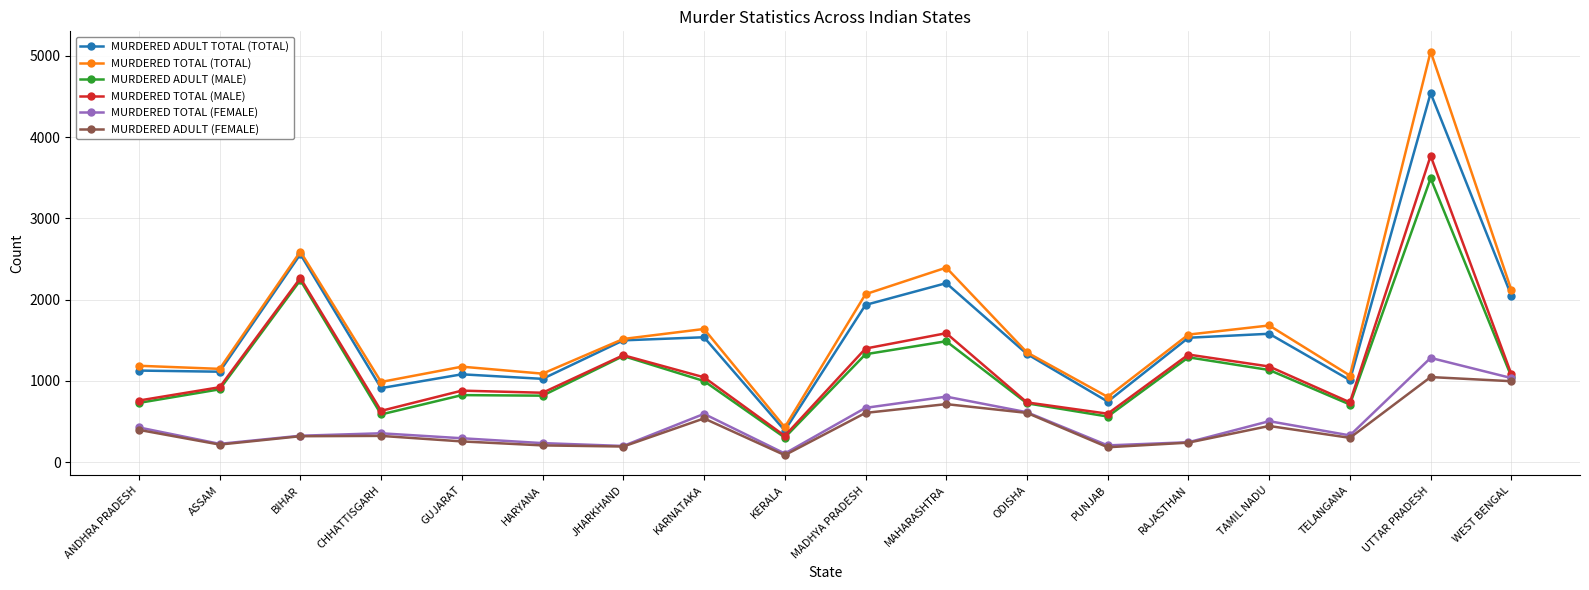

How many lines are shown in the chart?

6